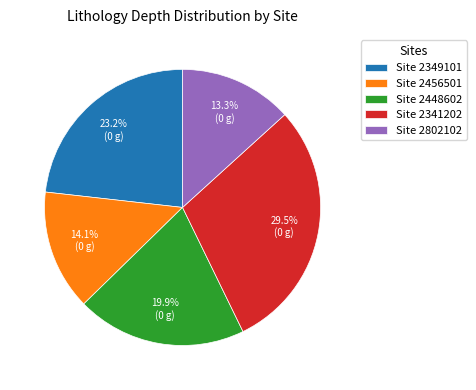

Rank the categories by value from lowest to highest.

Site 2802102, Site 2456501, Site 2448602, Site 2349101, Site 2341202